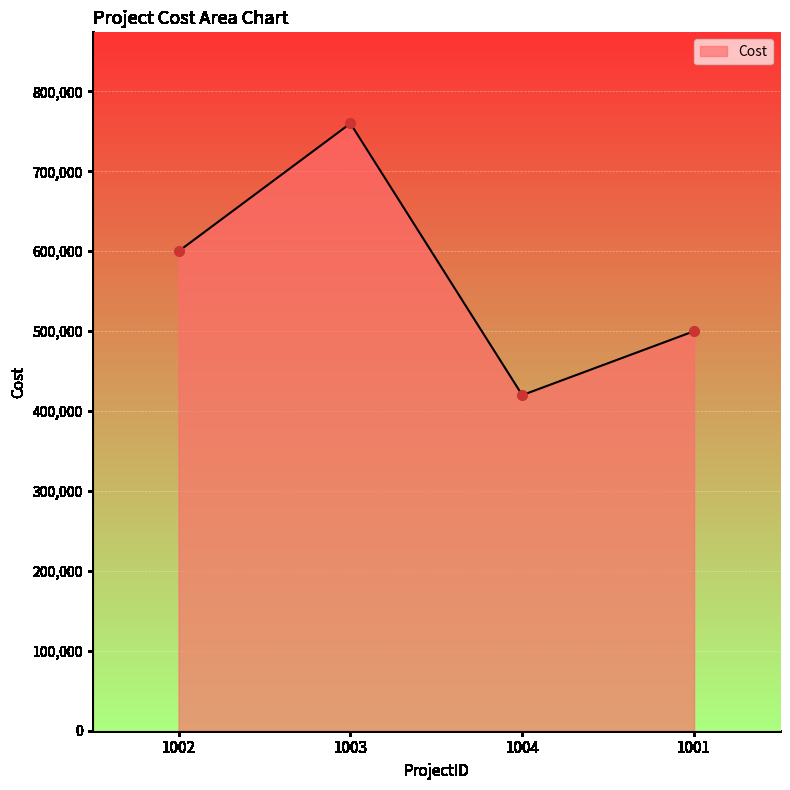

How many lines are shown in the chart?

1